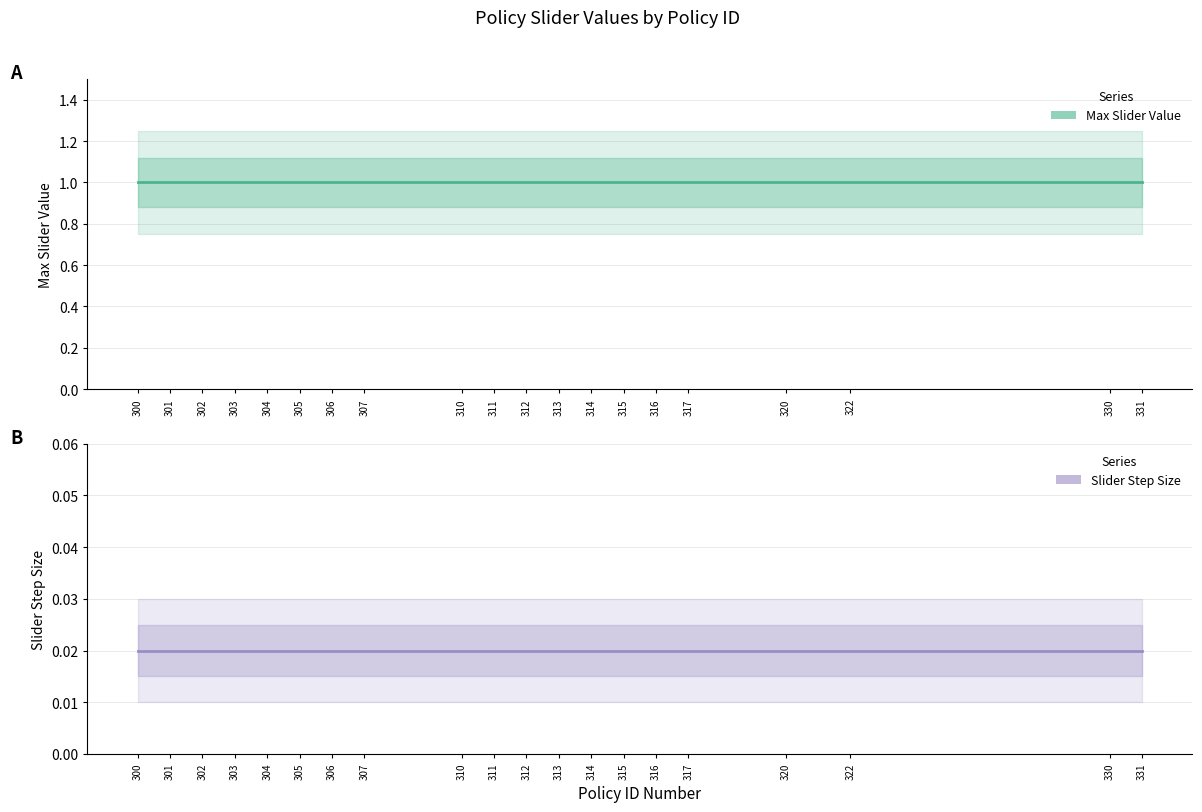

Rank the series by their average value, from highest to lowest.

Max Slider Value, Slider Step Size